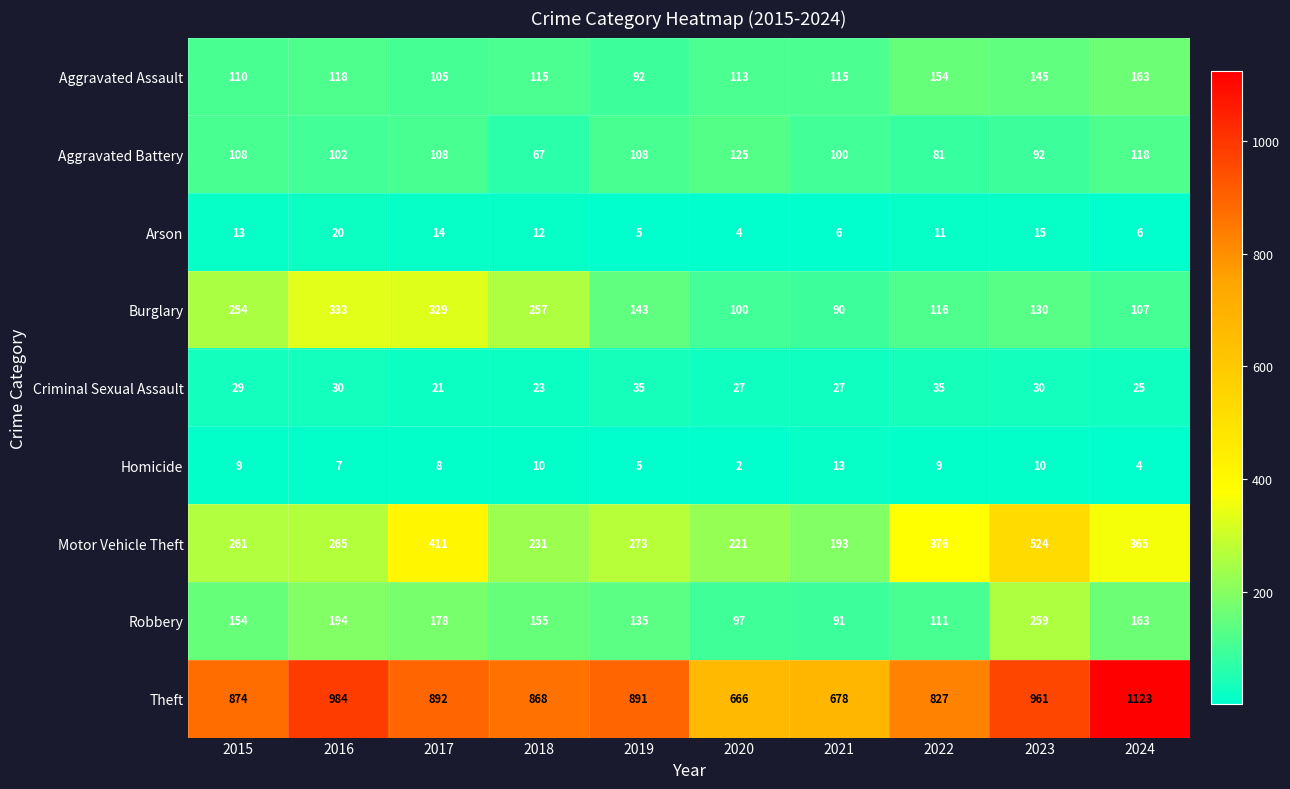

Which series has the widest spread of values?

Theft